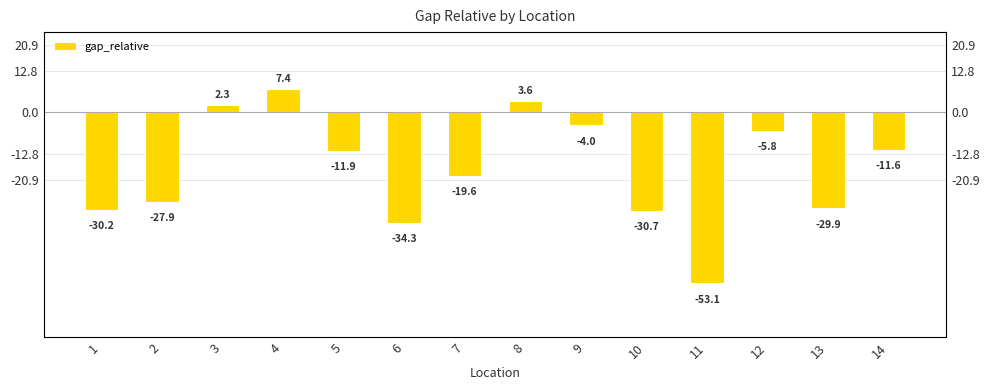

What is the minimum value shown in the chart?

-53.1